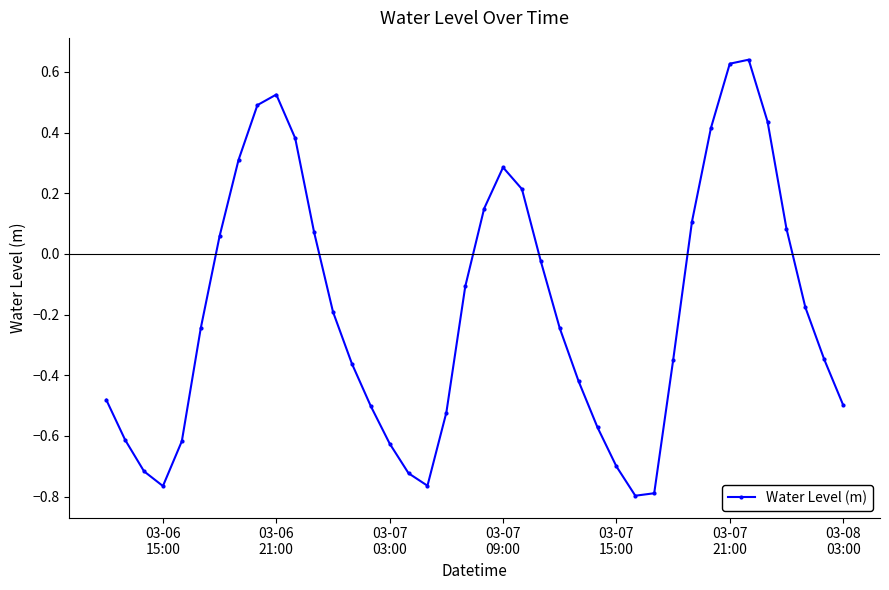

What is the sum of all values?

-7.4